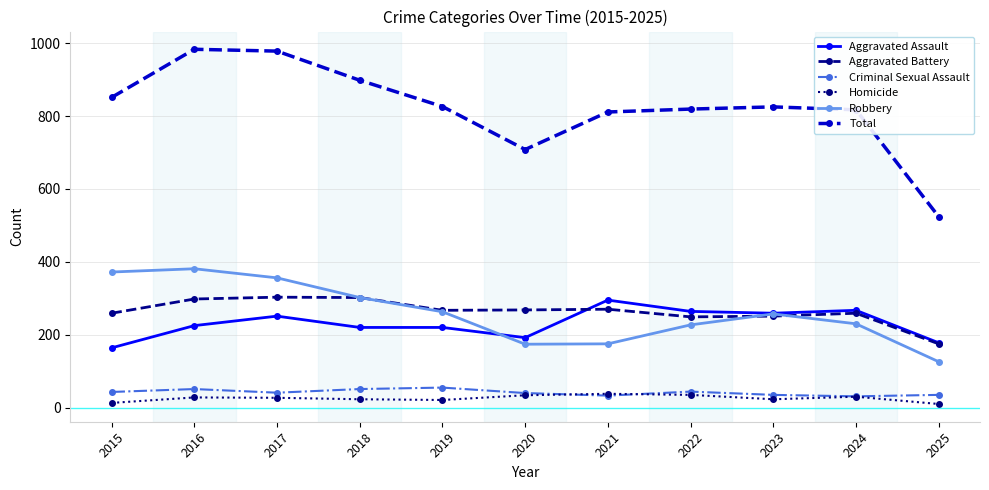

Where is the first local minimum for Criminal Sexual Assault?

2017